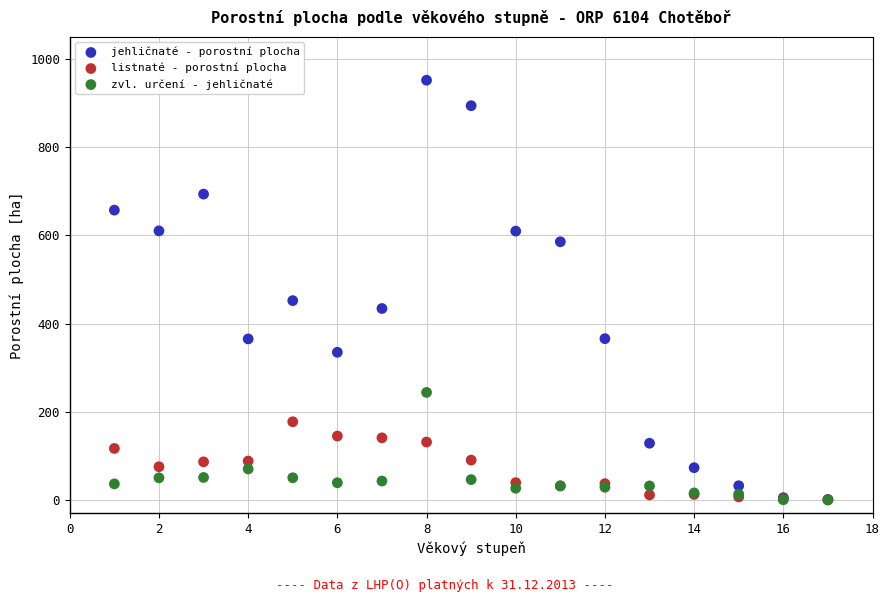

Which series reaches the maximum Y coordinate?

jehličnaté - porostní plocha